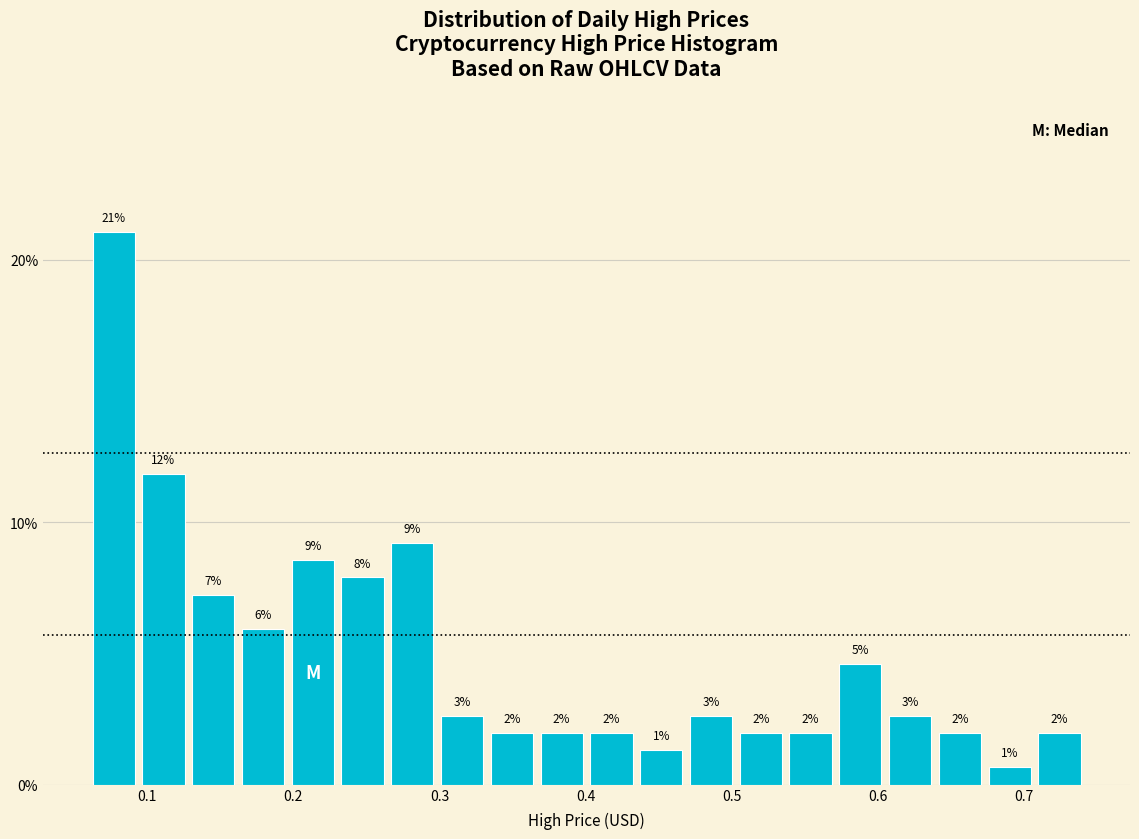

Read against the x-axis, roughly where is the centre of the tallest bar?

0.08